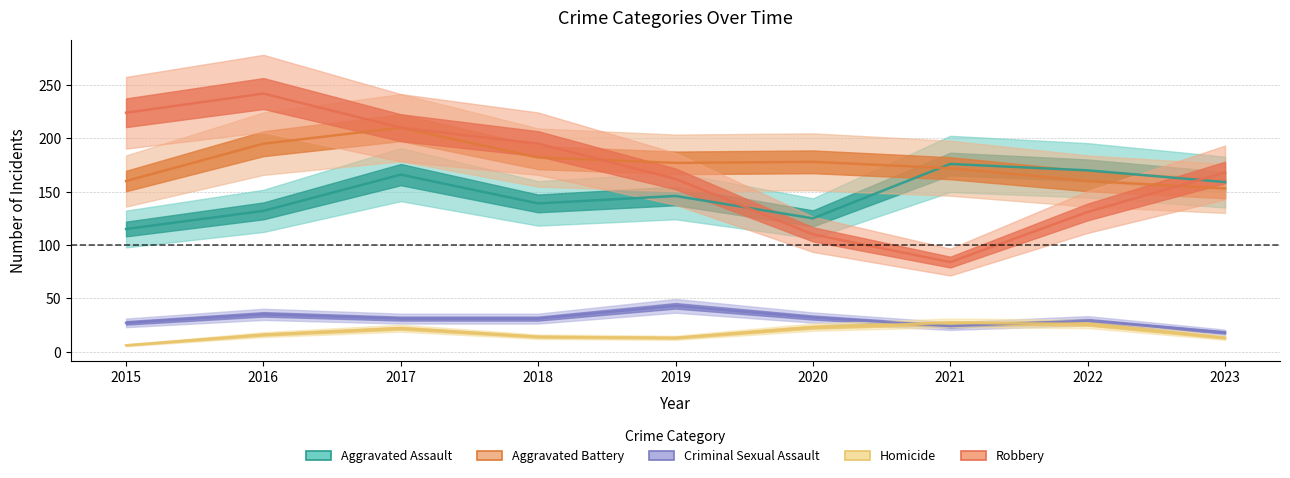

Is the value of Aggravated Battery at 2017 greater than the value of Robbery at 2018?

Yes